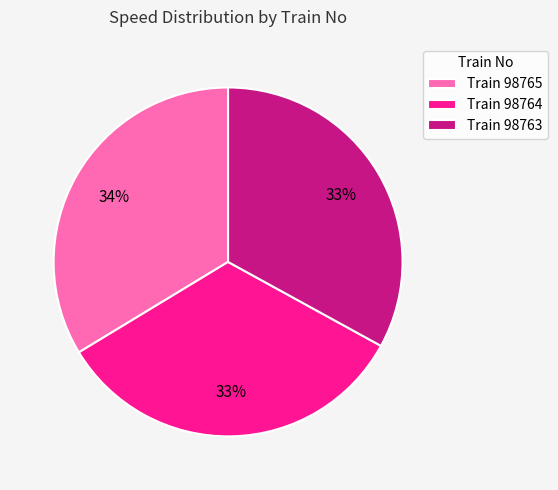

Approximately how many times larger is the value at Train 98764 compared to Train 98763?

1.0